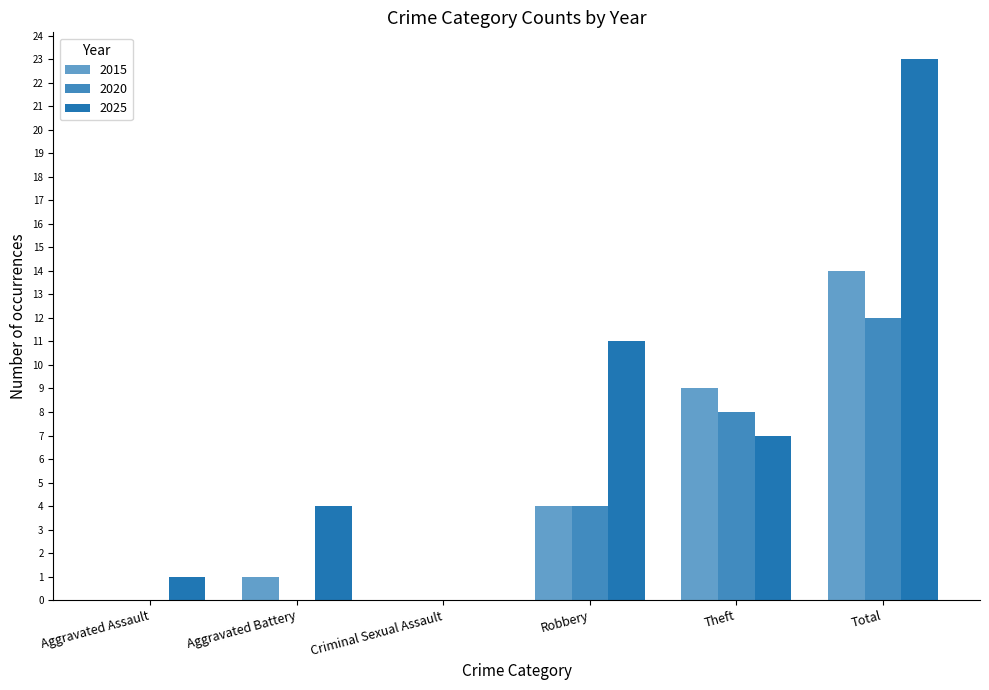

The 2025 series shows -14 at Criminal Sexual Assault. True or false?

False